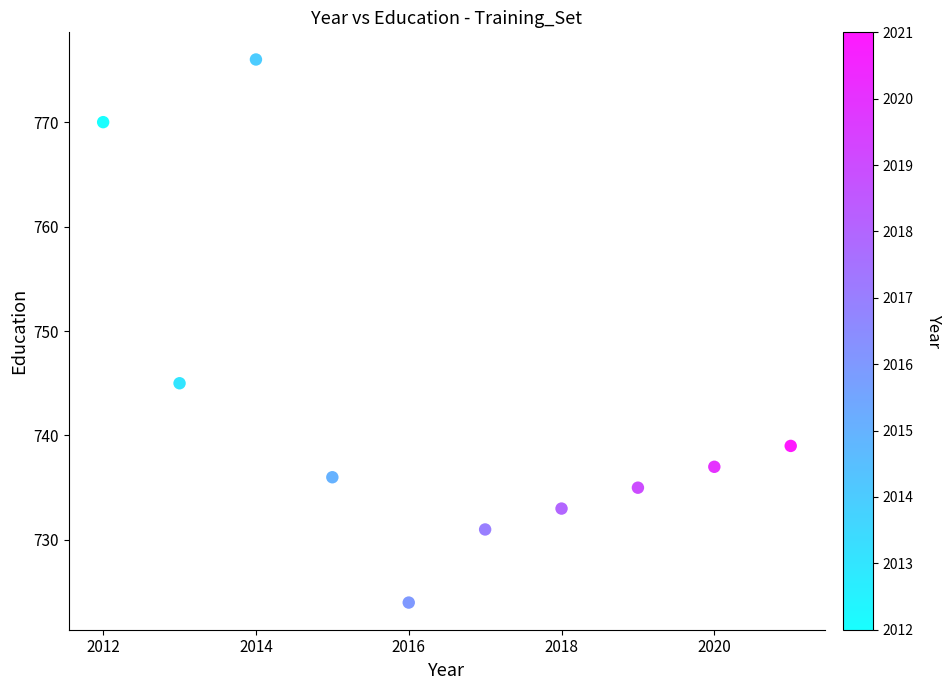

What is the average X value?

2016